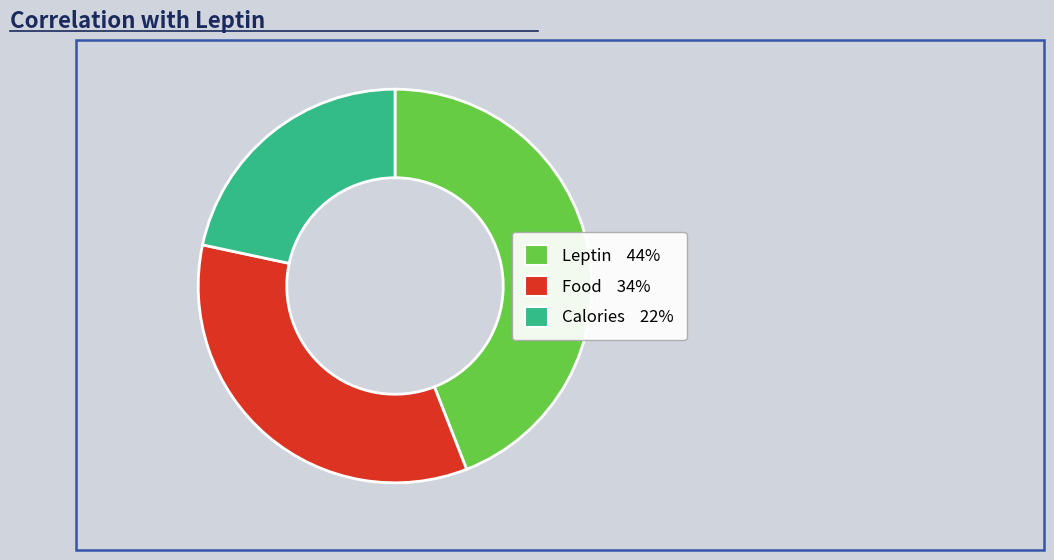

Rank the categories by value from highest to lowest.

Leptin, Food, Calories